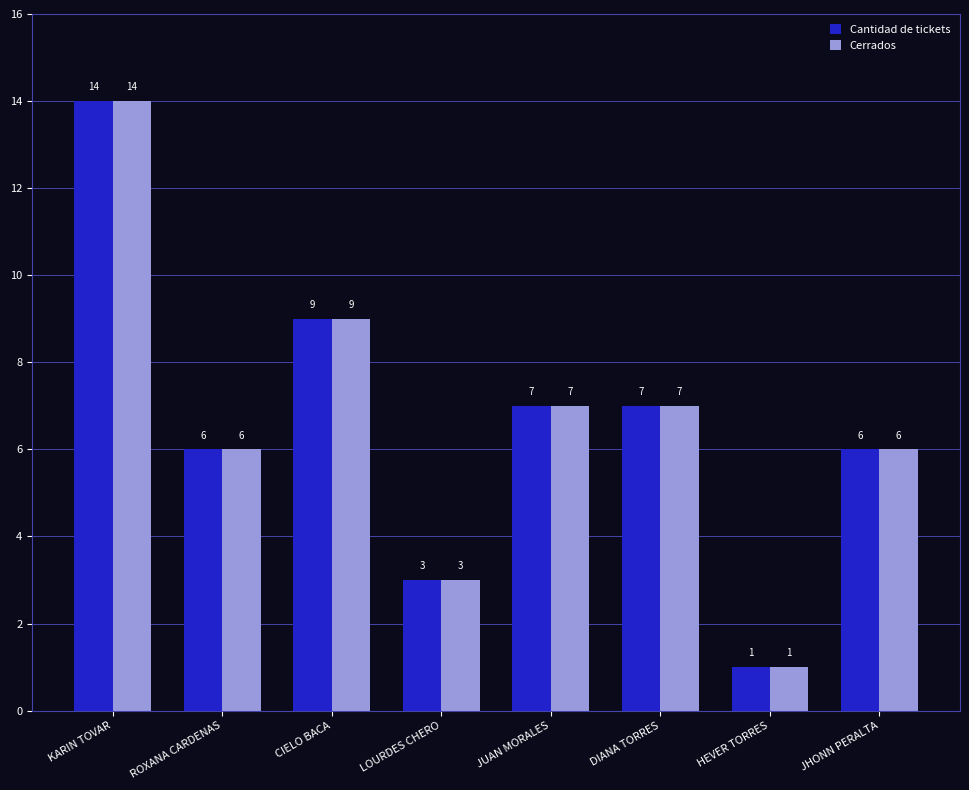

Reading left to right, what are all the values shown in this chart?

Cantidad de tickets: KARIN TOVAR=14	ROXANA CARDENAS=6	CIELO BACA=9	LOURDES CHERO=3	JUAN MORALES=7	DIANA TORRES=7	HEVER TORRES=1	JHONN PERALTA=6
Cerrados: KARIN TOVAR=14	ROXANA CARDENAS=6	CIELO BACA=9	LOURDES CHERO=3	JUAN MORALES=7	DIANA TORRES=7	HEVER TORRES=1	JHONN PERALTA=6